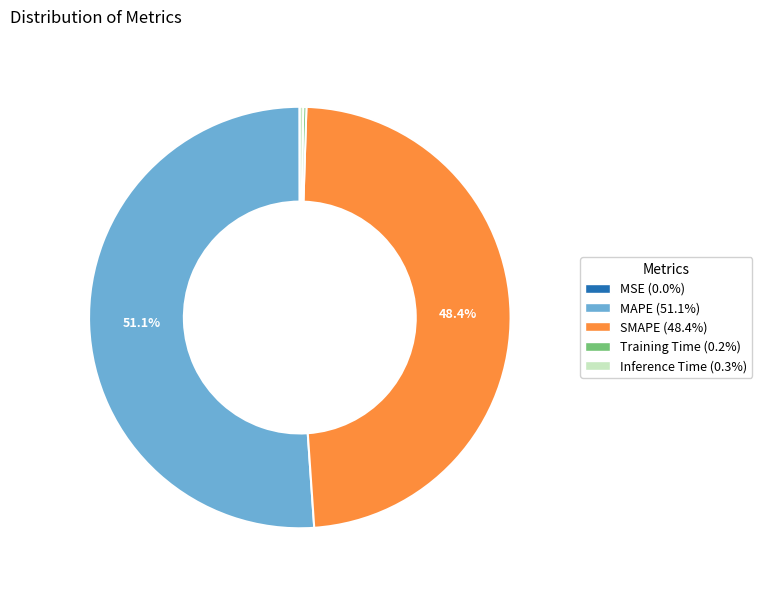

What percentage is NOT represented by MAPE?

48.9%